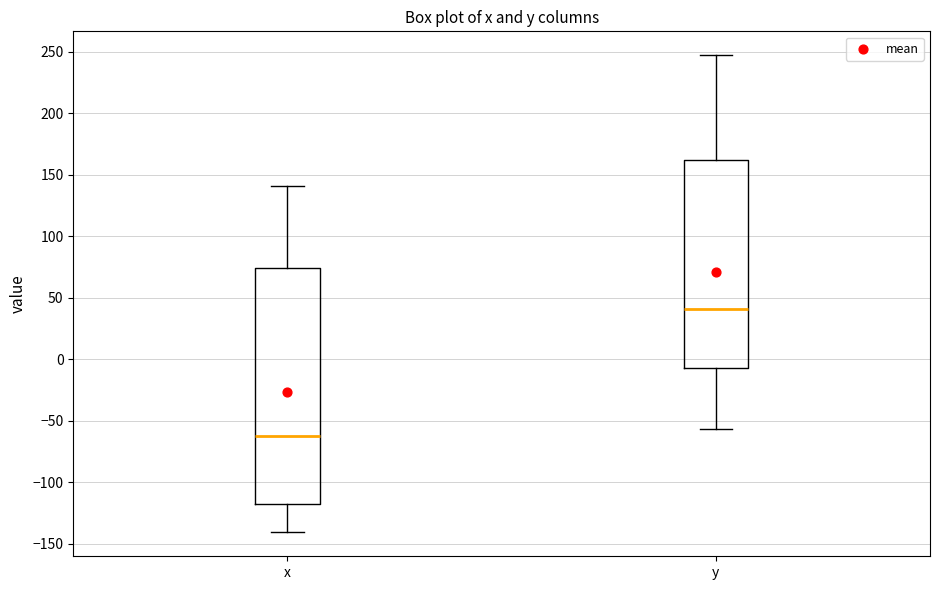

Reading left to right, transcribe this box plot: for each box, give where its median line is, the range the box spans, and where its two whiskers end, as read against the y-axis. The values are not printed on the chart, so give them approximately, as read against the axis.

x: median -60, box -120 to 75, whiskers -140 to 140
y: median 40, box -5 to 160, whiskers -55 to 245